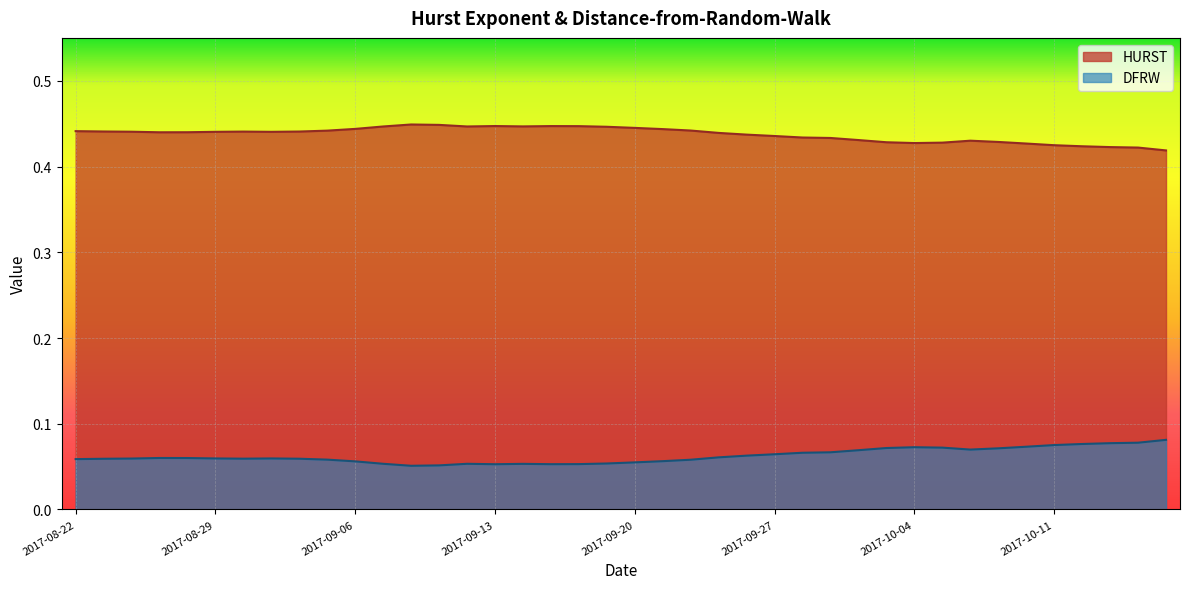

What is the label of the 14th point from the right?

2017-09-28